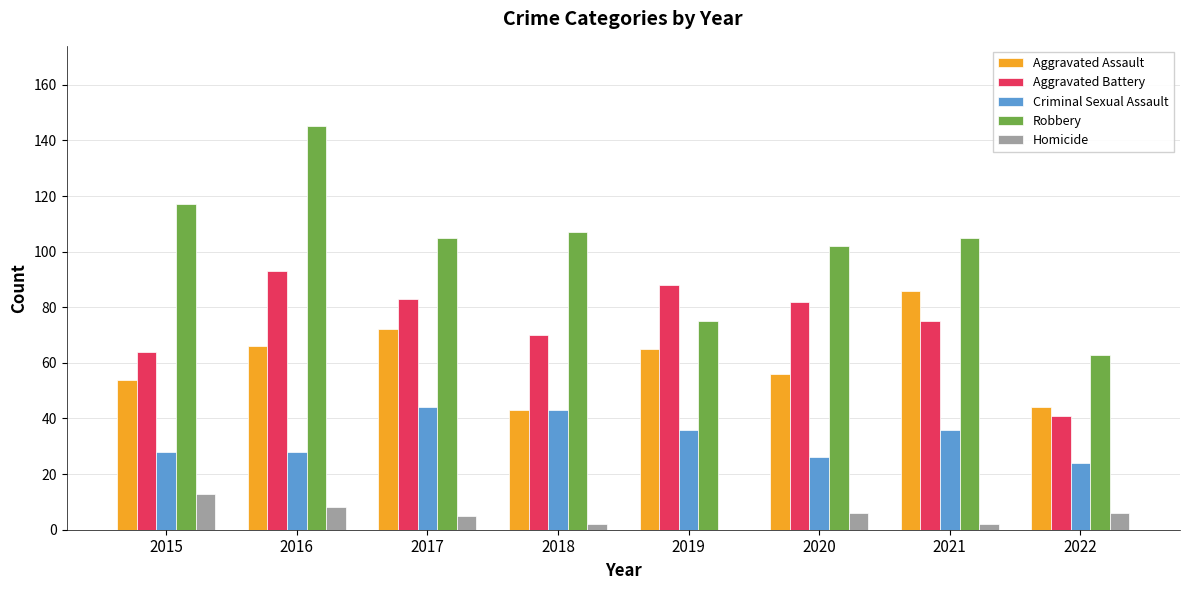

True or false: Aggravated Battery has a value of 70 at 2018.

True